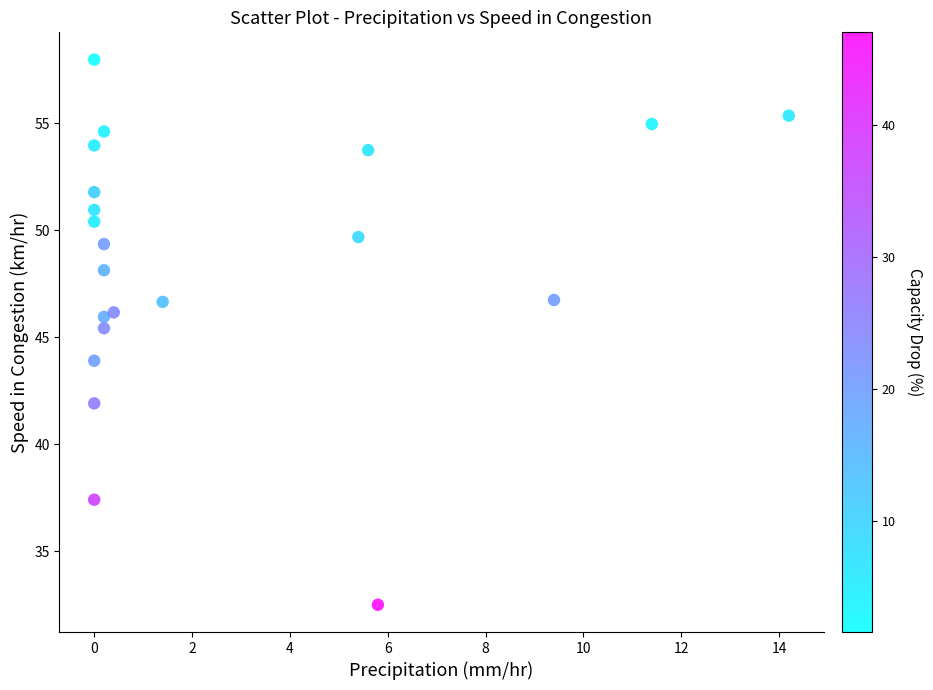

What is the range of Y values (max minus min)?

25.5